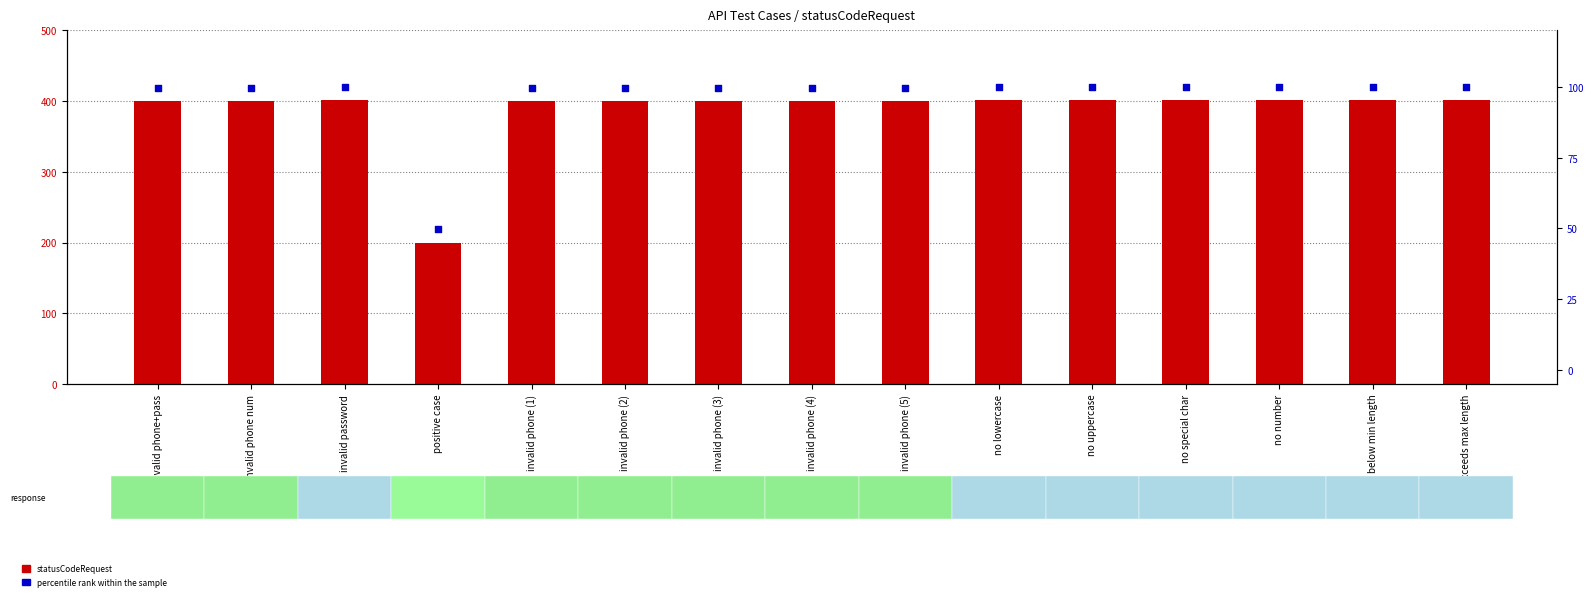

At which category is the sum across all series the highest?

invalid password